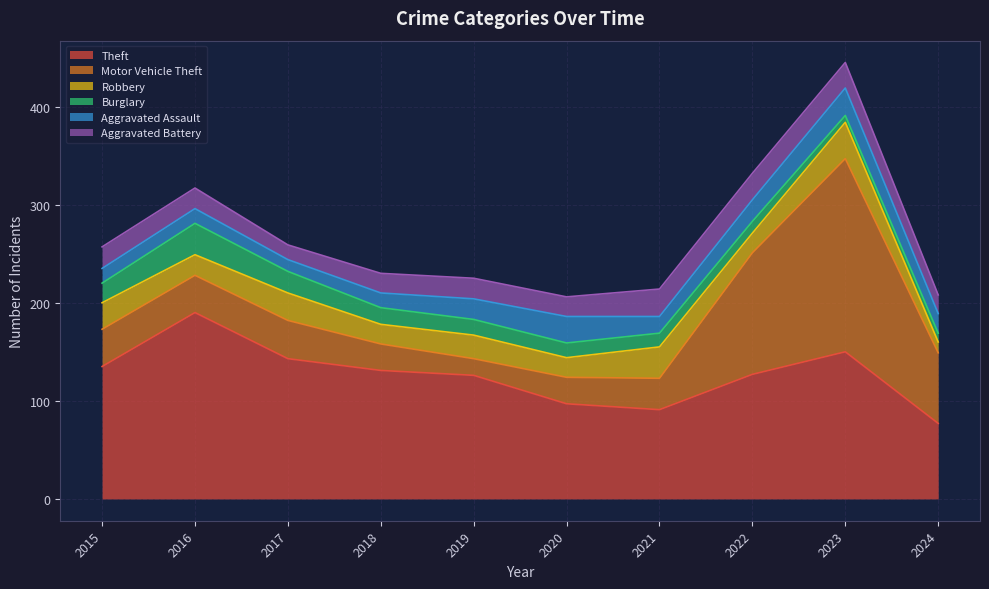

True or false: Aggravated Assault and Aggravated Battery intersect in this chart.

True